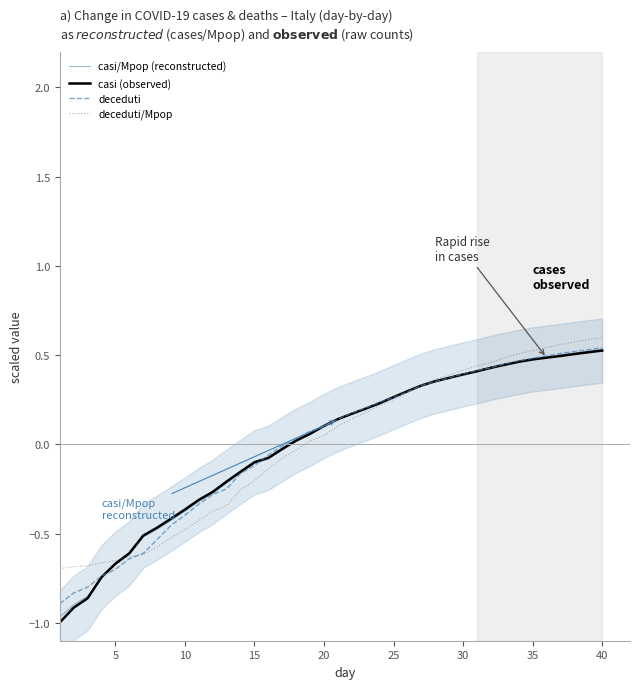

Count the number of data series in this chart.

4